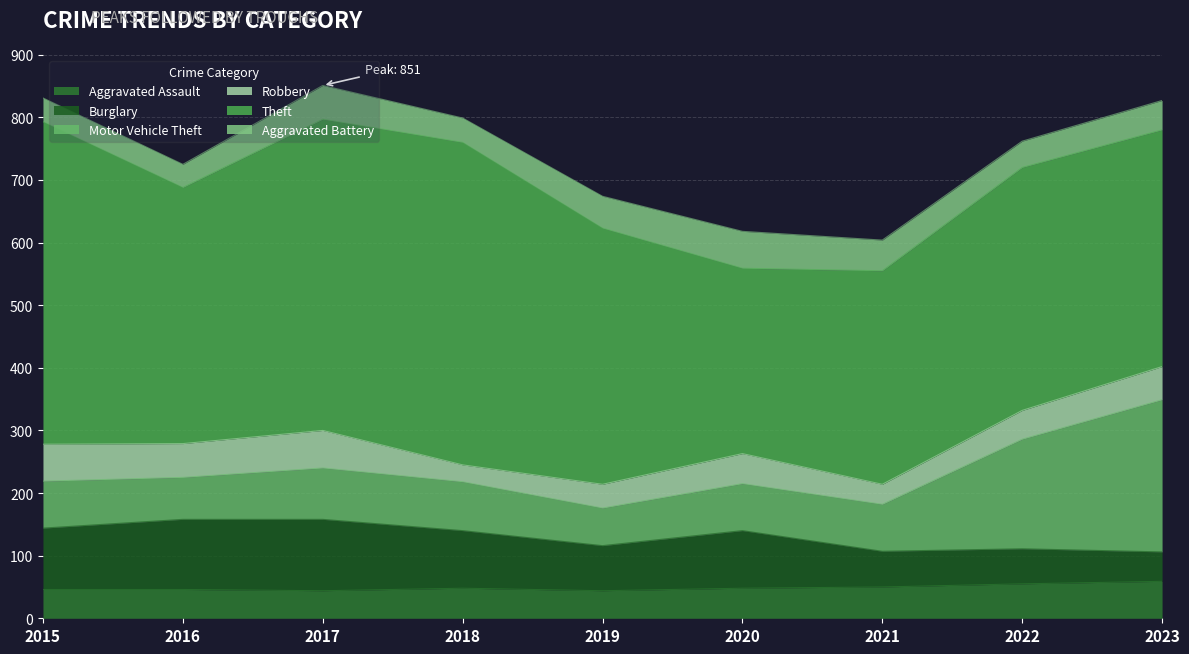

Between which two adjacent categories do Robbery and Aggravated Assault first intersect?

2017 and 2018